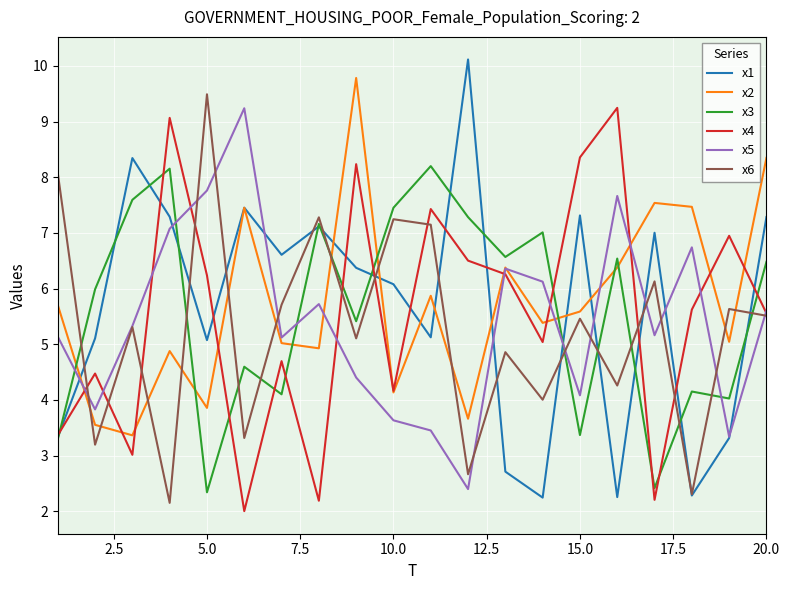

What is the greatest value displayed?

10.1